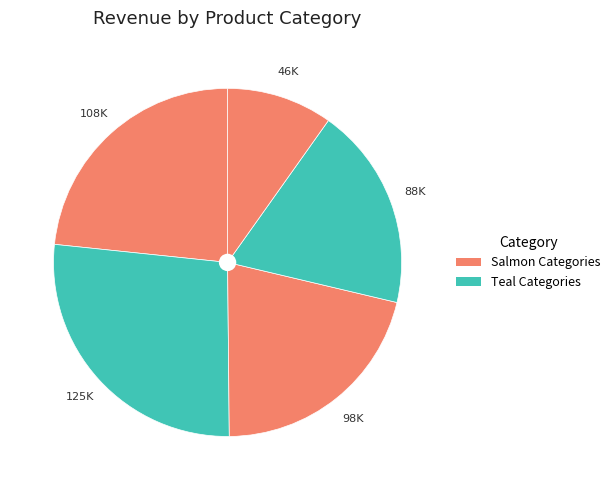

How many segments does this pie chart have?

5